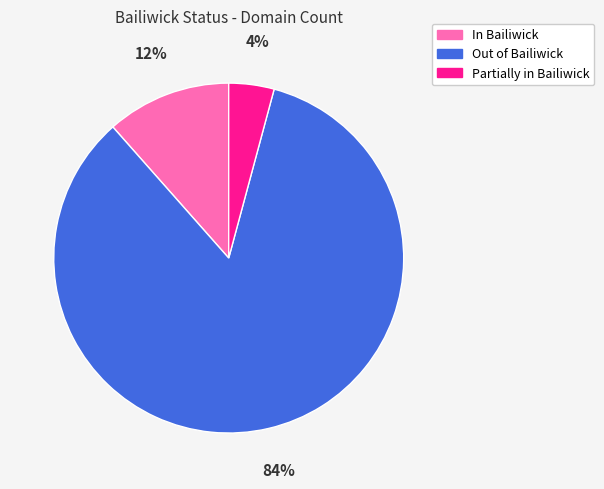

Do Partially in Bailiwick and Out of Bailiwick together represent more than half of the pie?

Yes